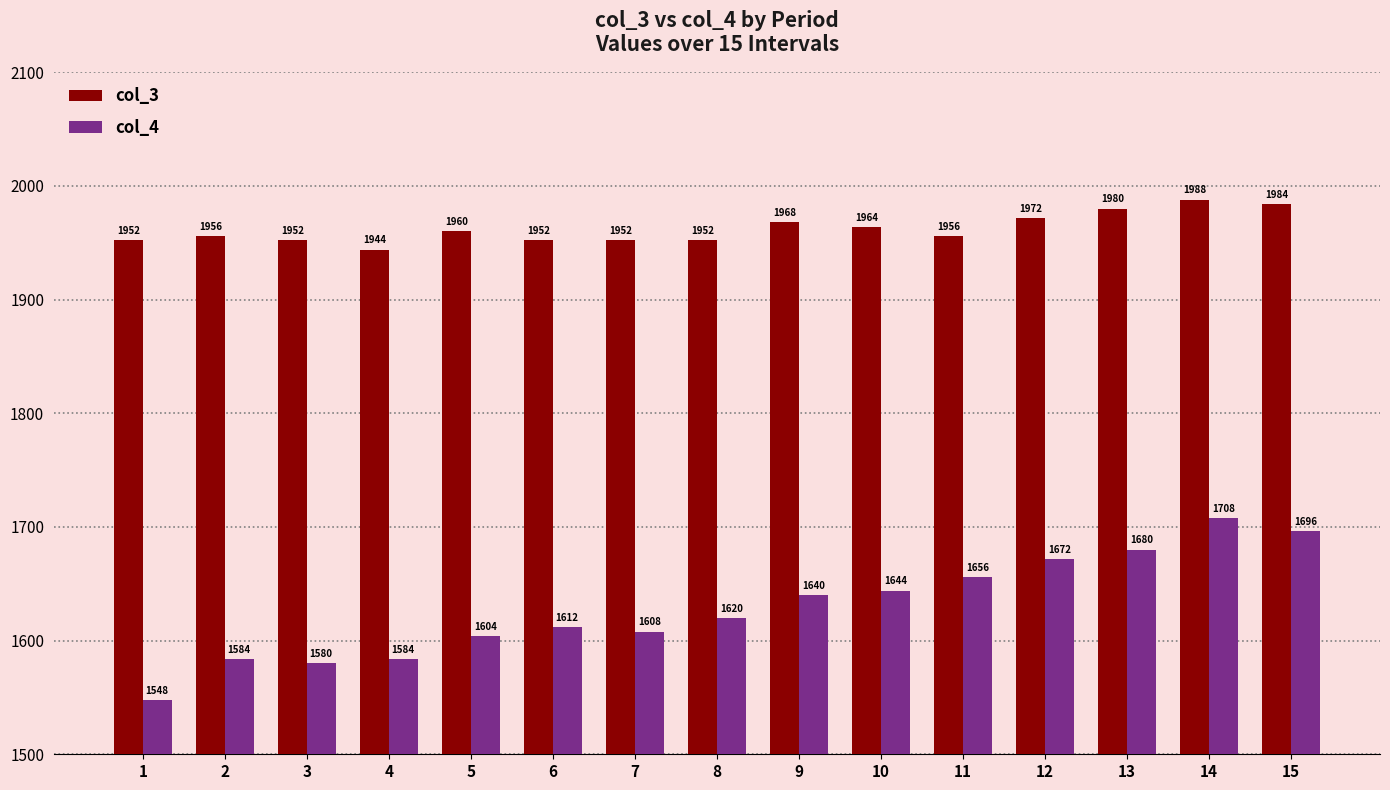

What is the difference between the col_4 values at 1 and 14?

160